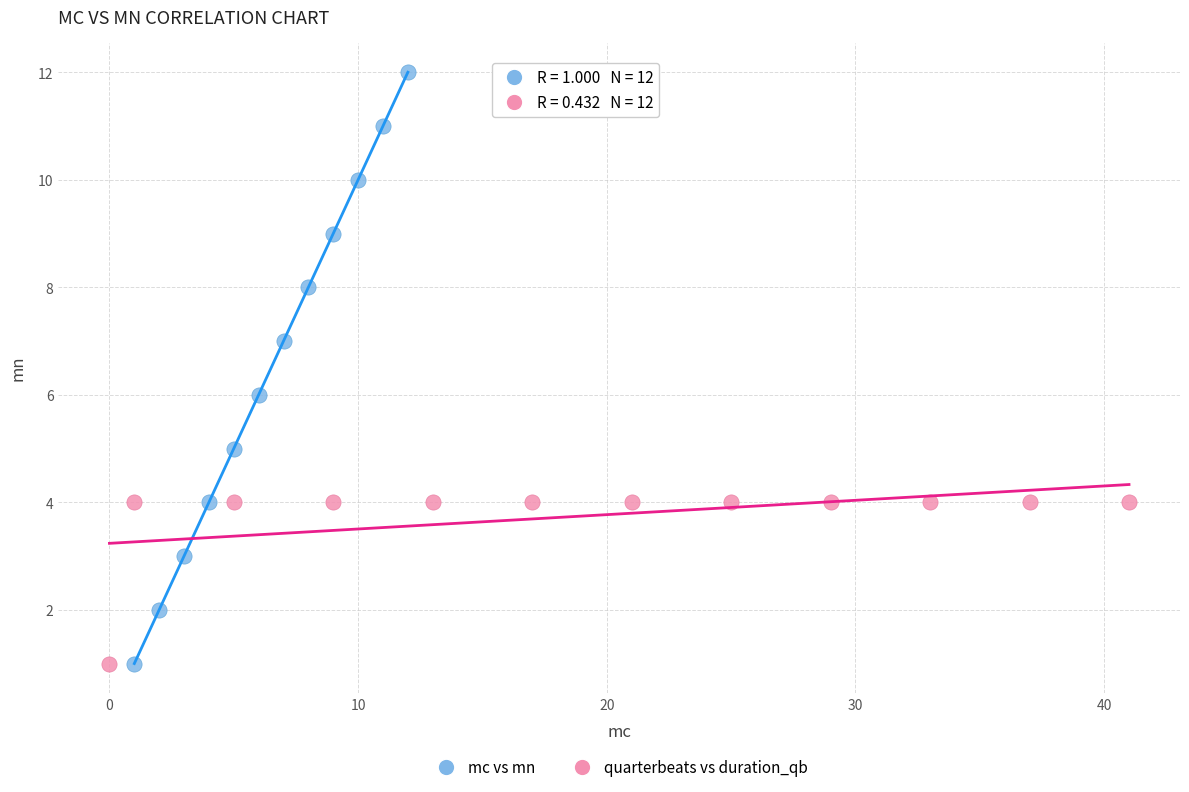

Which series has the largest Y range (max minus min)?

mc vs mn